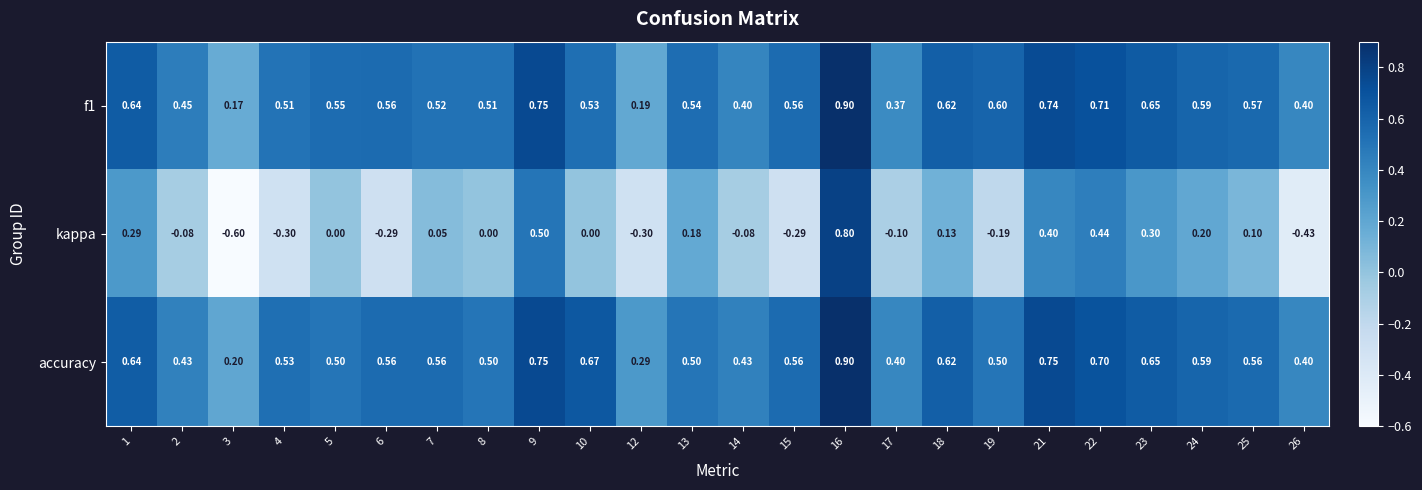

Which series has the widest spread of values?

kappa